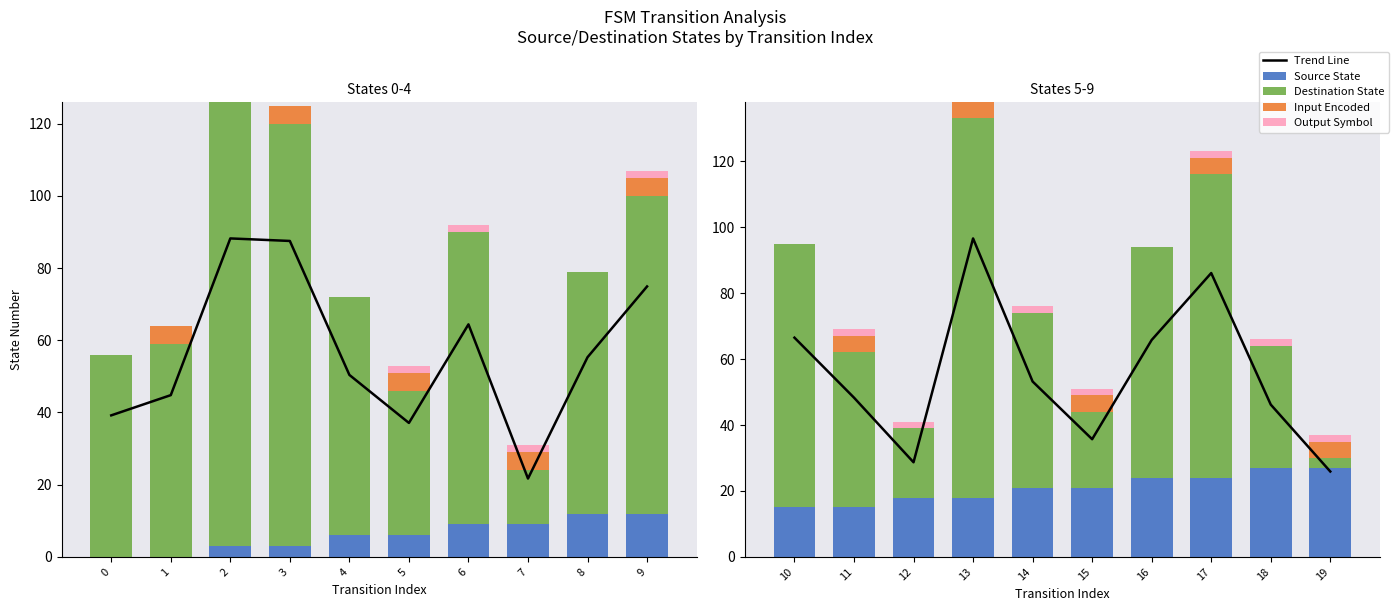

Are the bars horizontal?

No